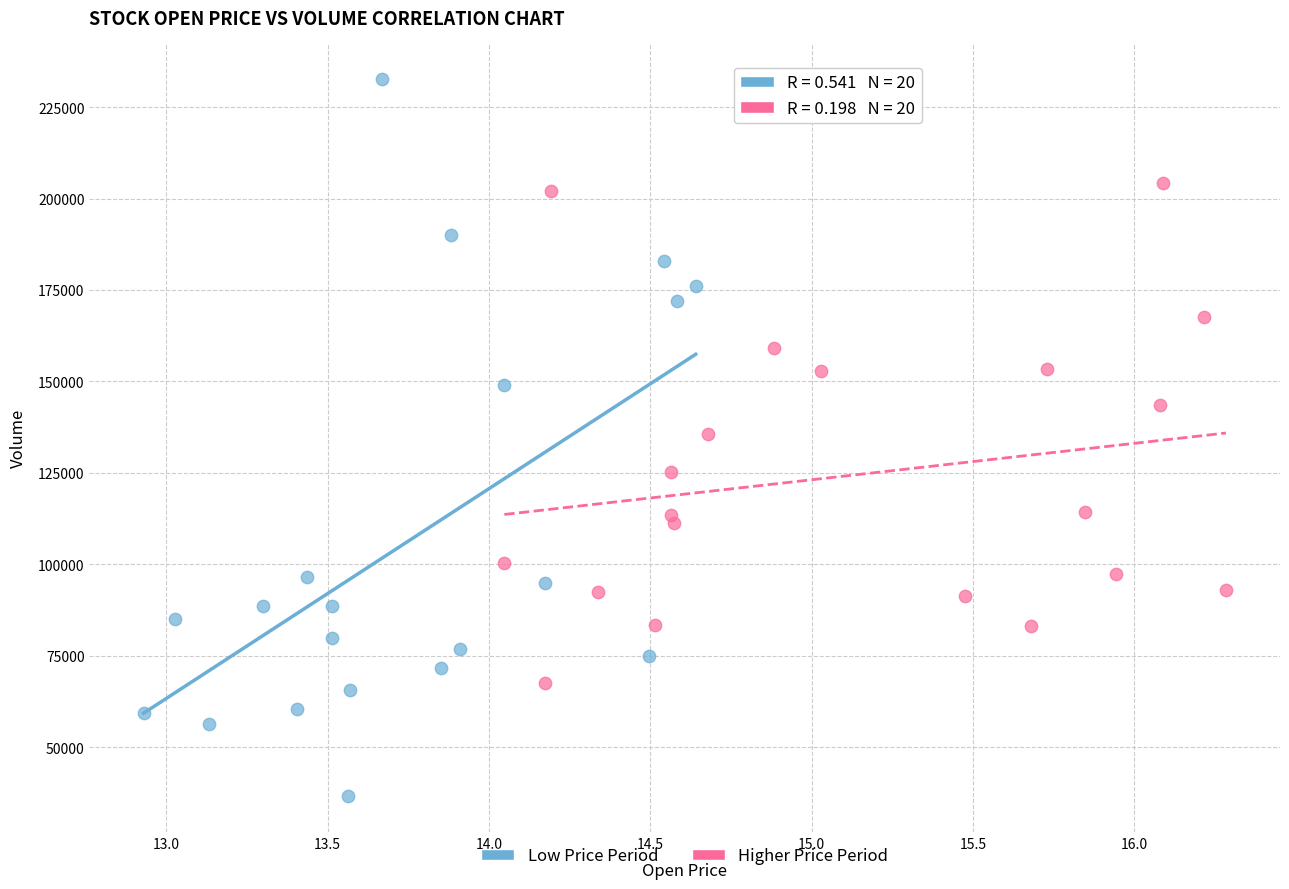

Which series contains the lowest Y value?

Low Price Period